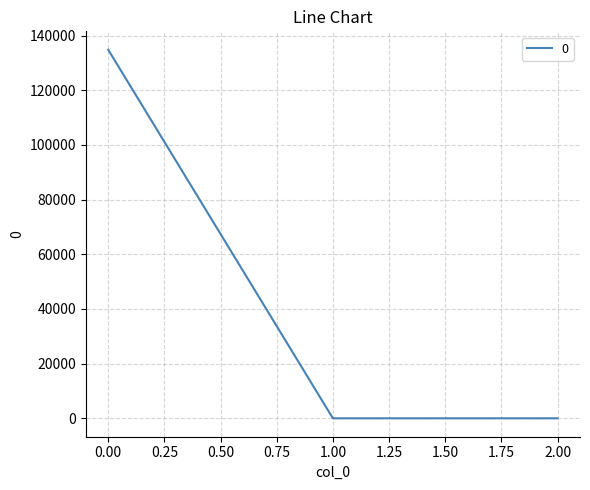

What is the greatest value displayed?

134798.6